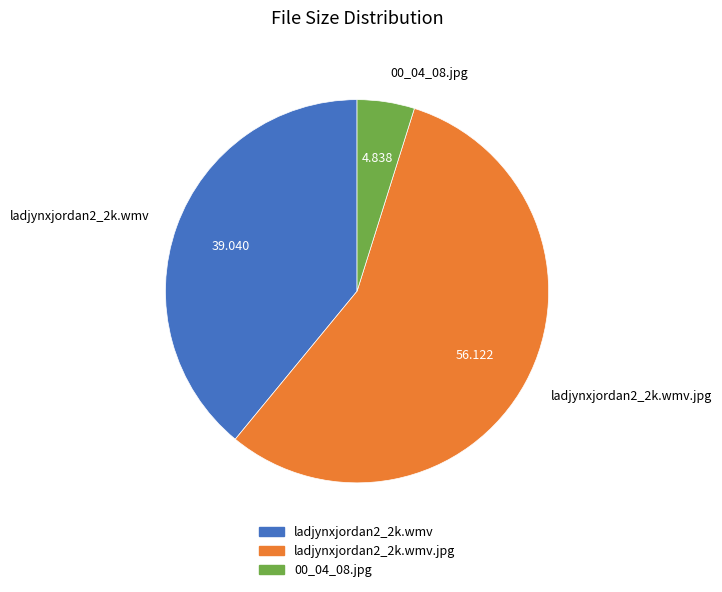

Is there any slice that represents more than half of the pie?

Yes